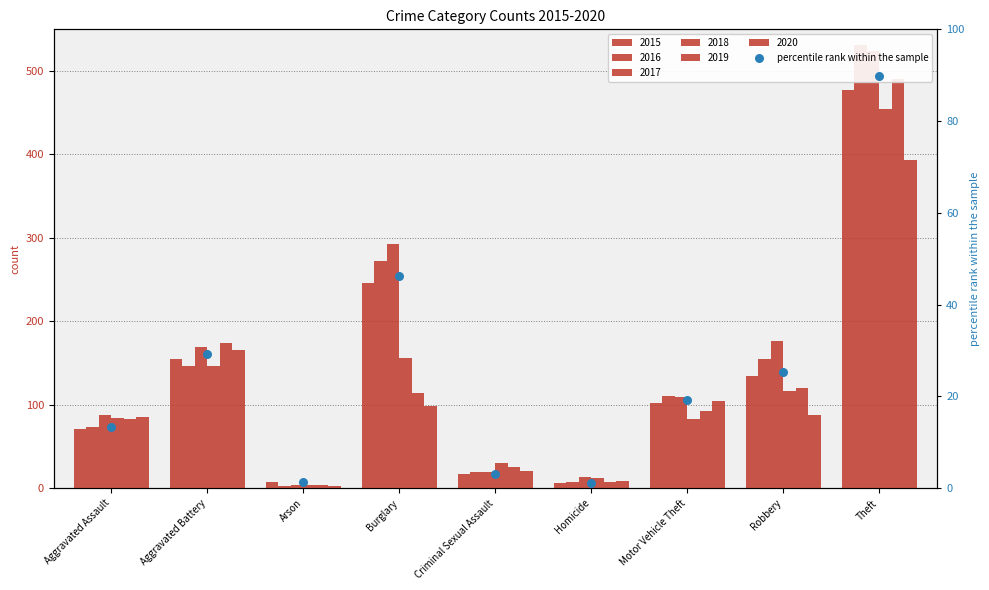

What is the change in value from Arson to Motor Vehicle Theft?

+17.9